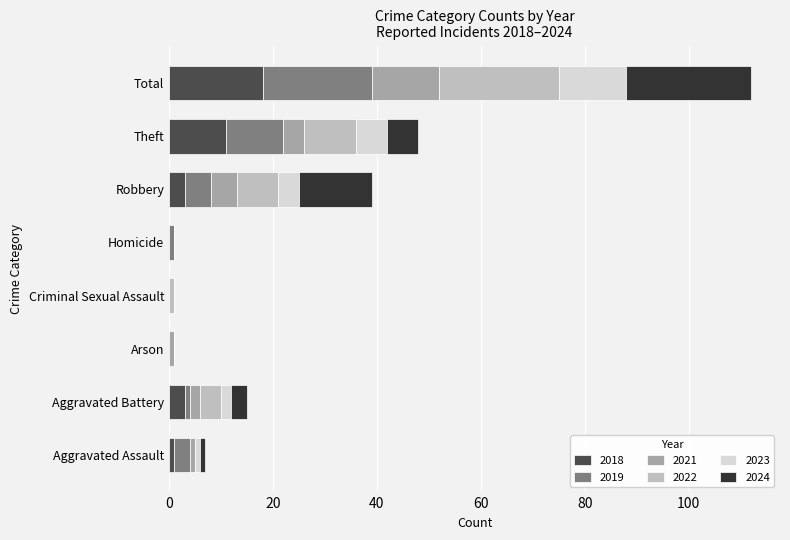

Is it true that 2018 equals 6 at Criminal Sexual Assault?

False